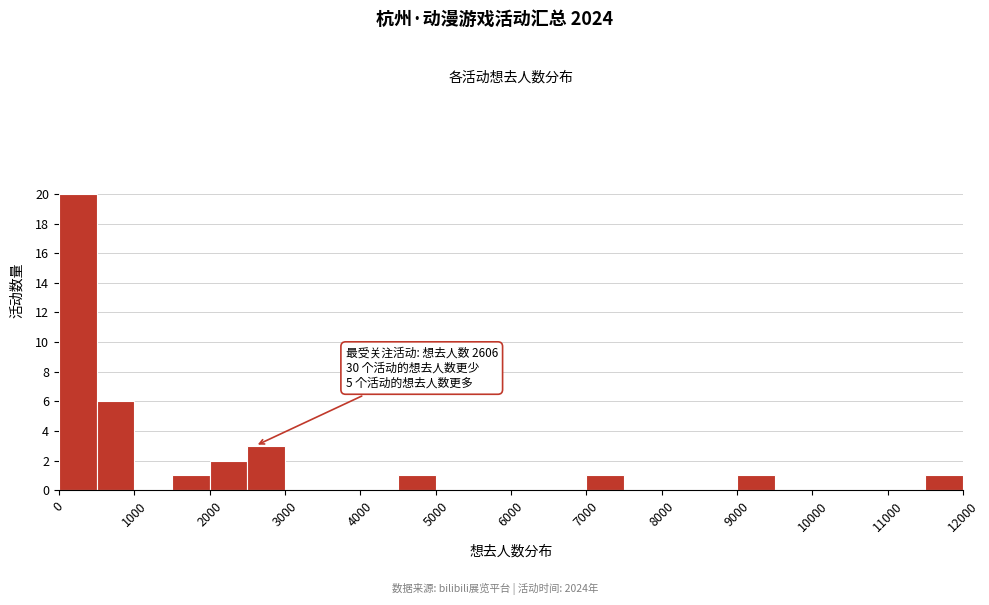

Over which range of the x-axis is the bar tallest?

0 to 500